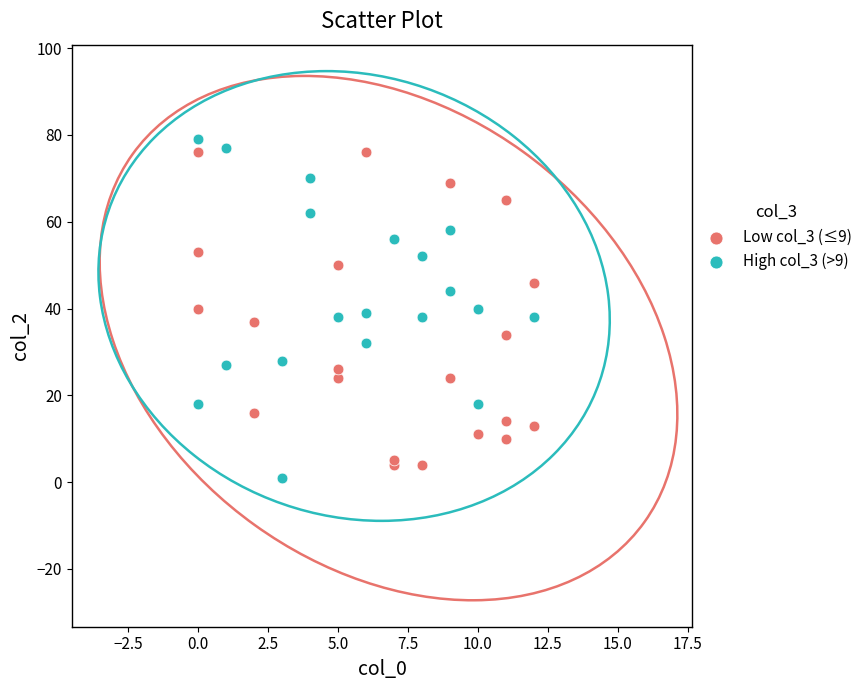

Which series reaches the maximum Y coordinate?

High col_3 (>9)